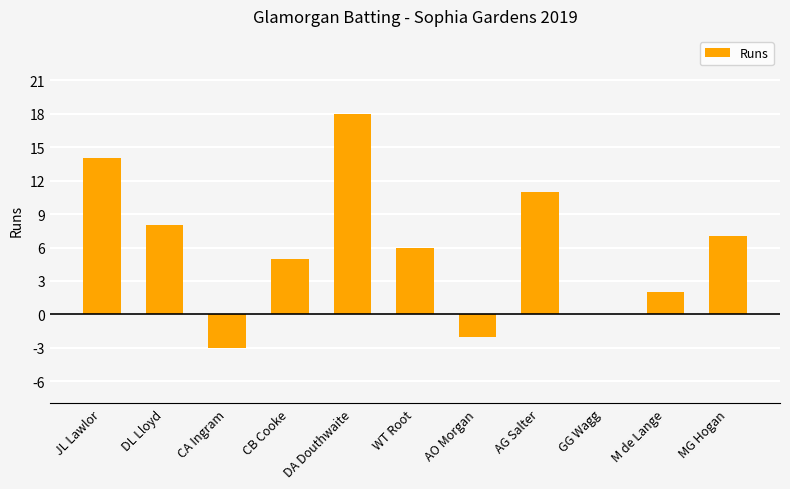

Which has a higher value, M de Lange or MG Hogan?

MG Hogan